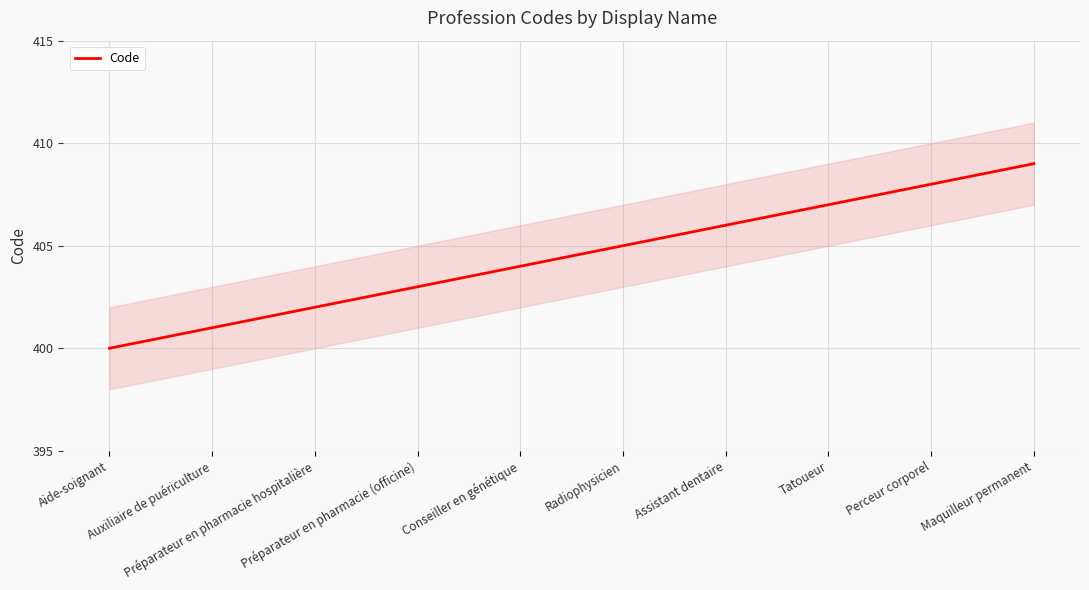

At which category does the chart reach its peak across all series?

Maquilleur permanent